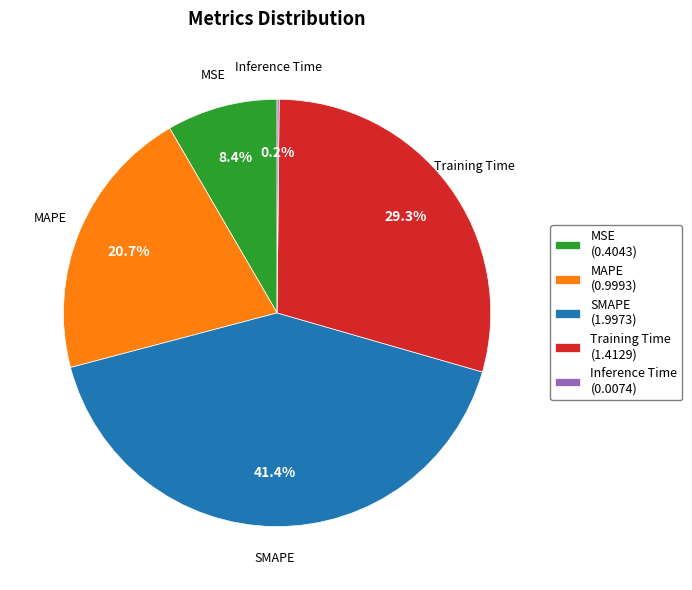

Is the sum of MAPE (0.9993) and MSE (0.4043) greater than half?

No